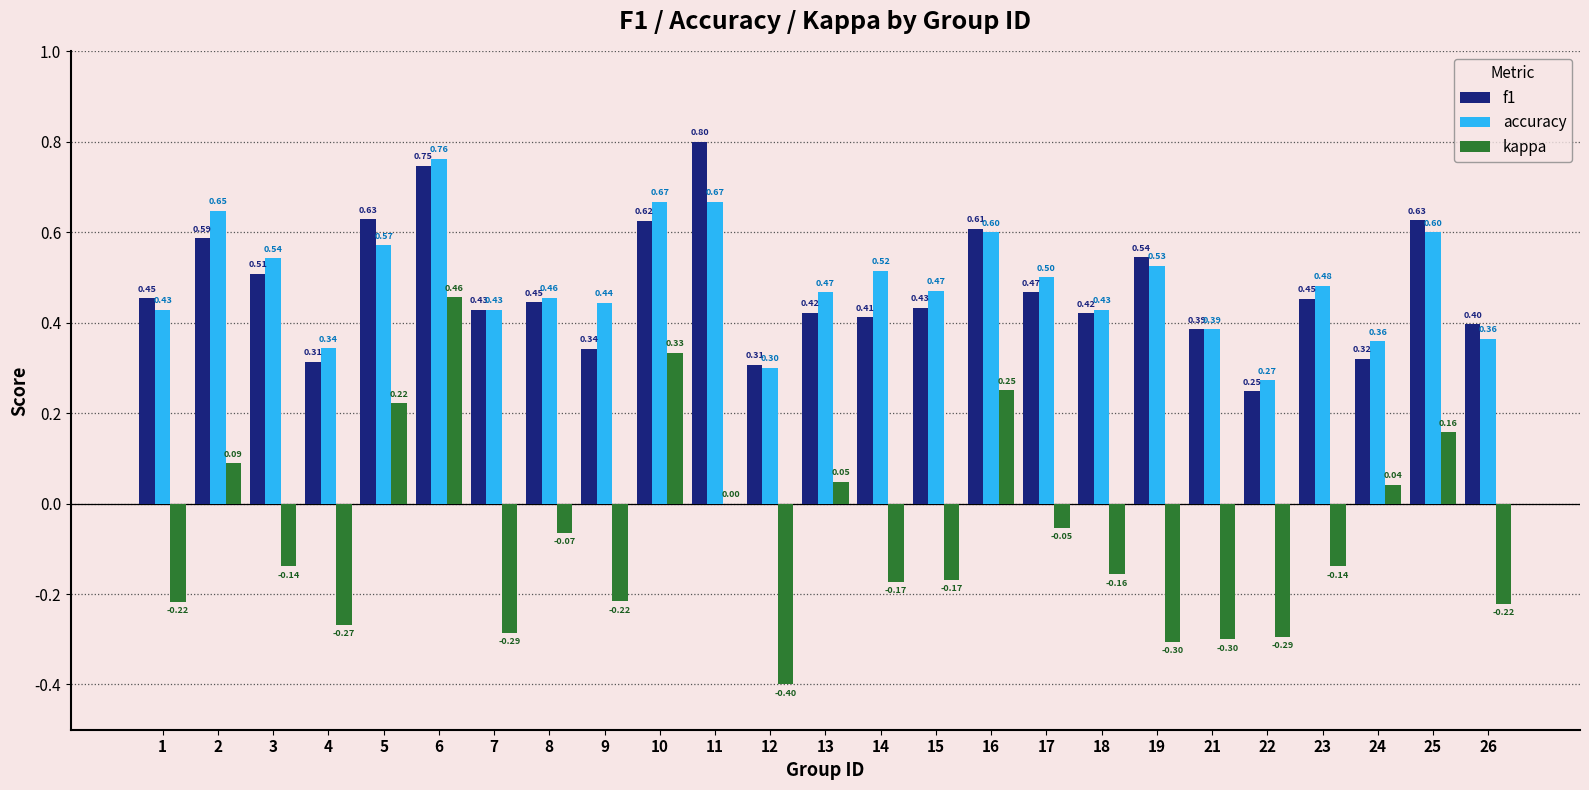

What is the sum of all accuracy values?

12.2